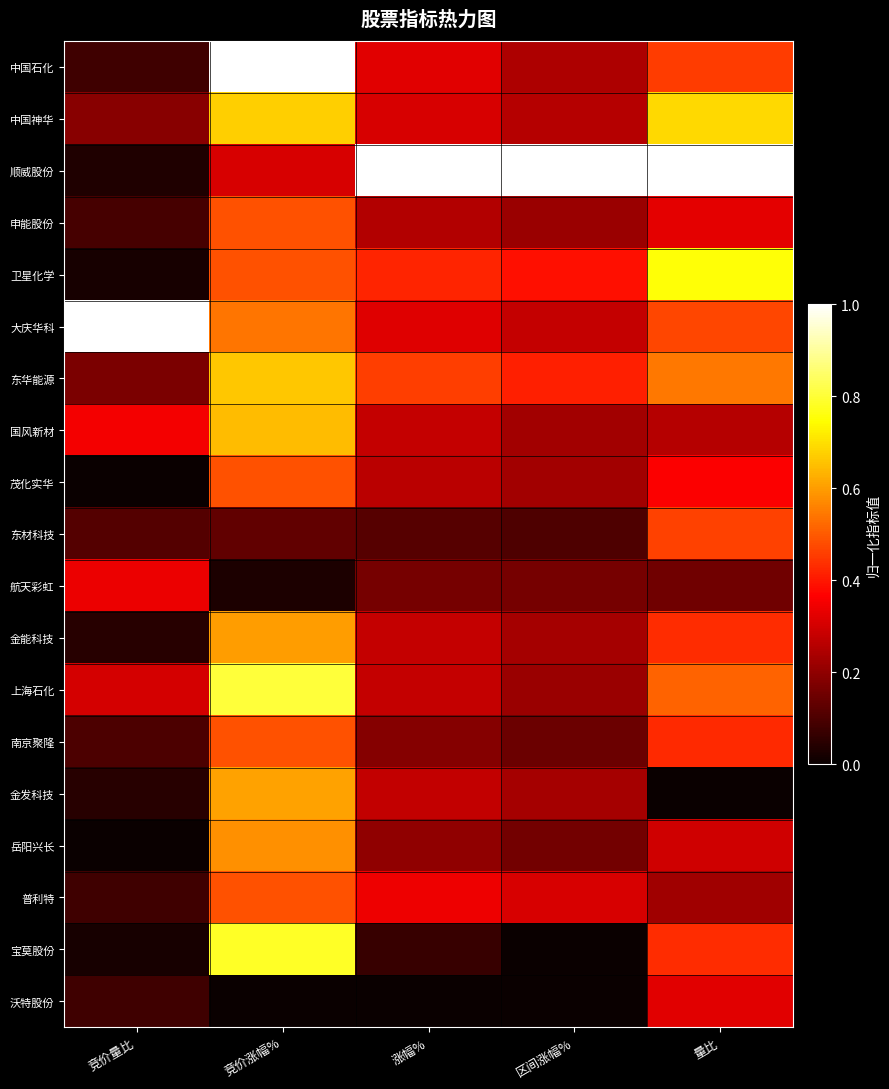

What is the spread (max minus min) of values at 竞价涨幅%?

1.0